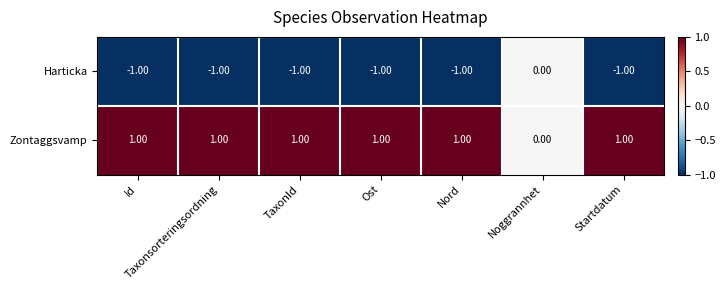

List the series in order of their peak value, lowest first.

Harticka, Zontaggsvamp